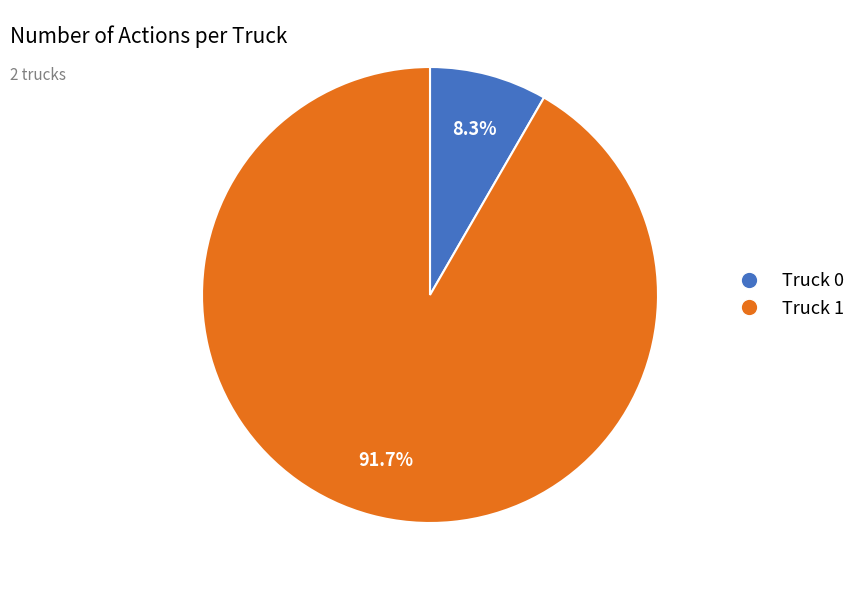

Do Truck 1 and Truck 0 together represent more than half of the pie?

Yes